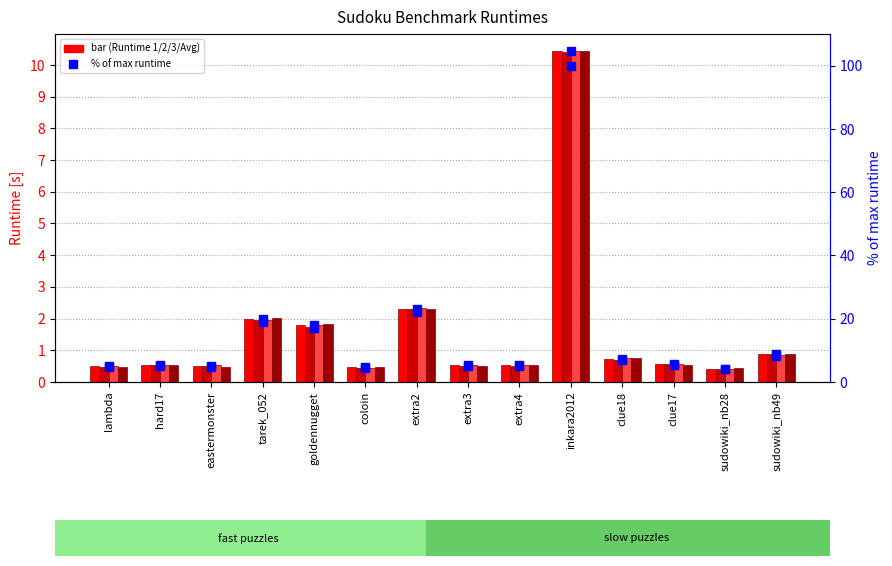

At which category is the sum across all series the highest?

inkara2012